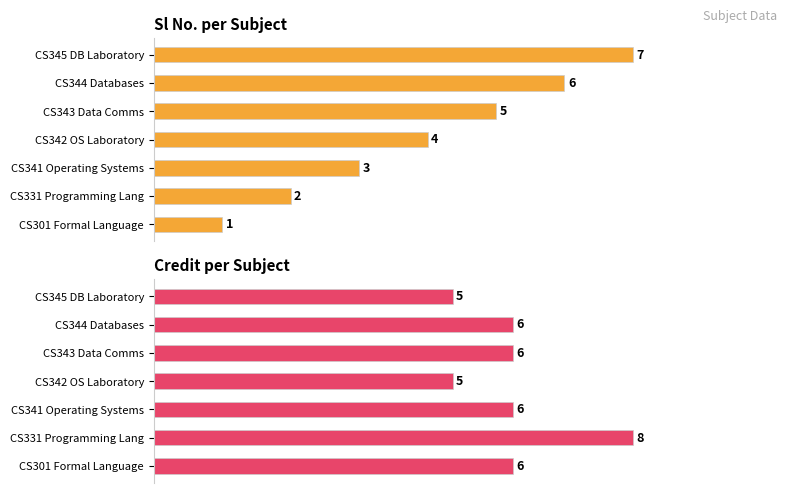

Rank the series at CS343 Data Comms from lowest to highest value.

Sl No., Credit